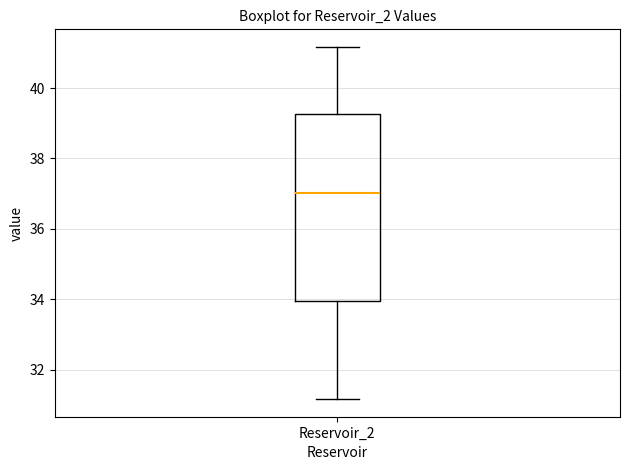

Where is the upper edge of the box for Reservoir_2 on the y-axis? The values are not printed on the chart, so give them approximately, as read against the axis.

39.2